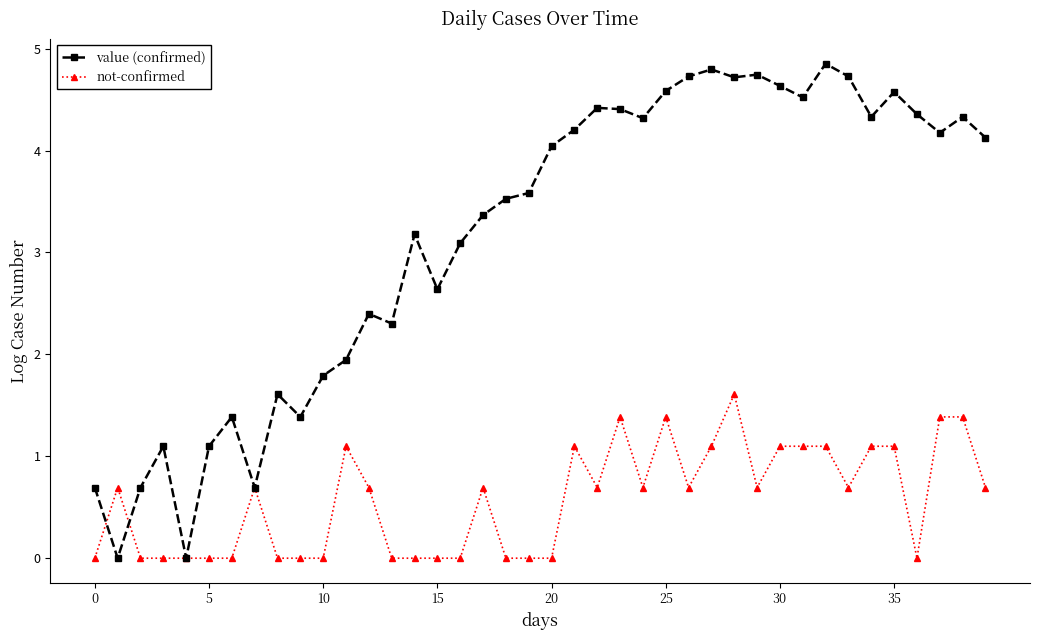

List the series in order of their peak value, lowest first.

not-confirmed, value (confirmed)